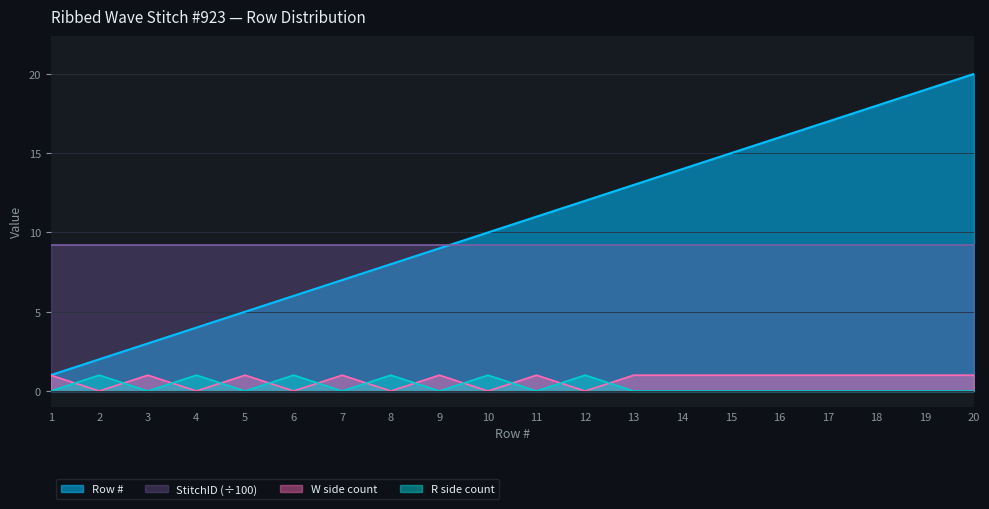

The value of Row # at 10 is 13.2. True or false?

False